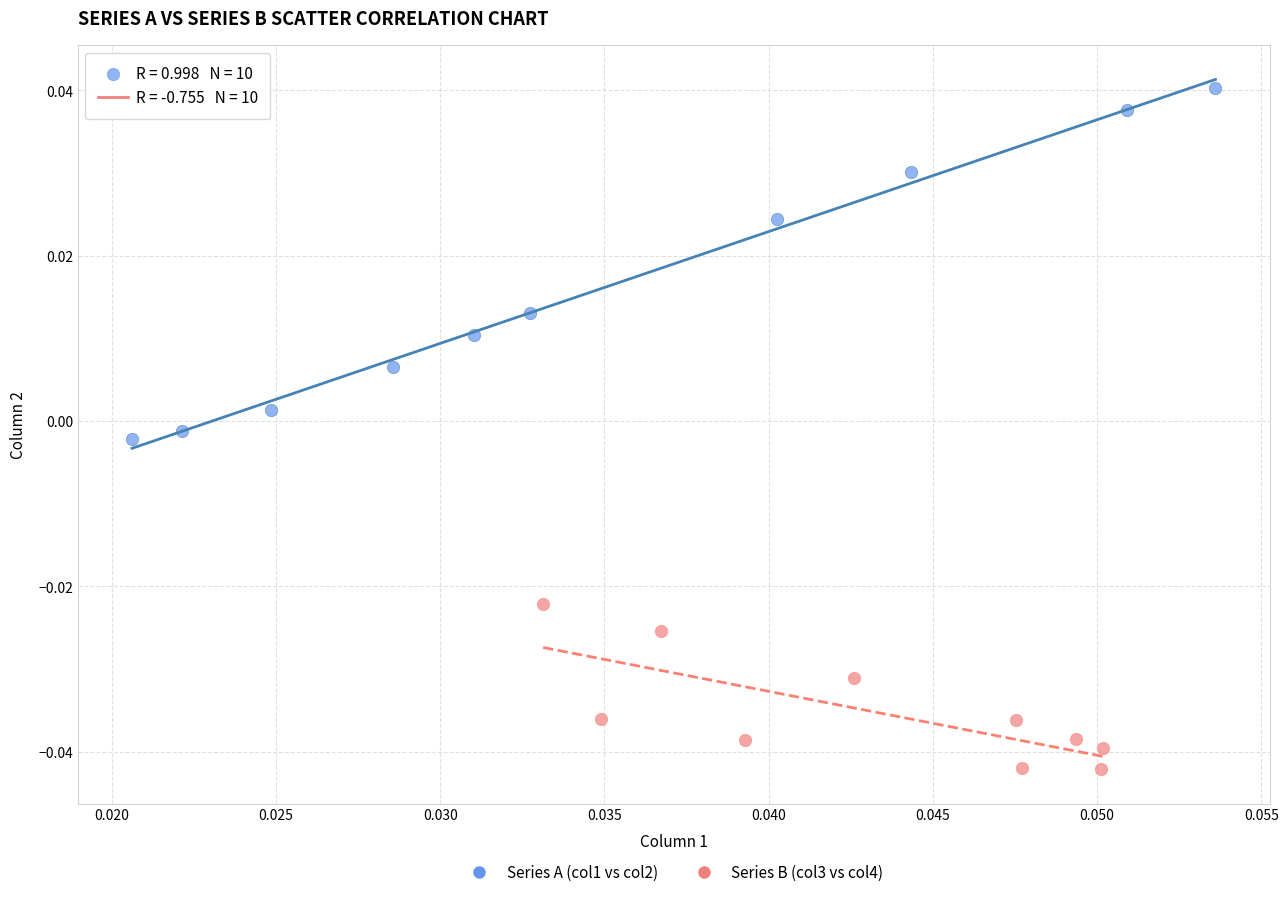

Which series has the largest Y range (max minus min)?

Series A (col1 vs col2)